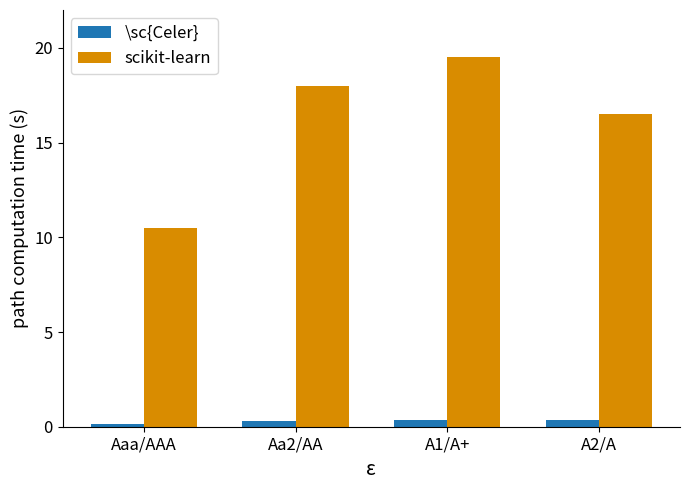

Count the number of categories in the chart.

4